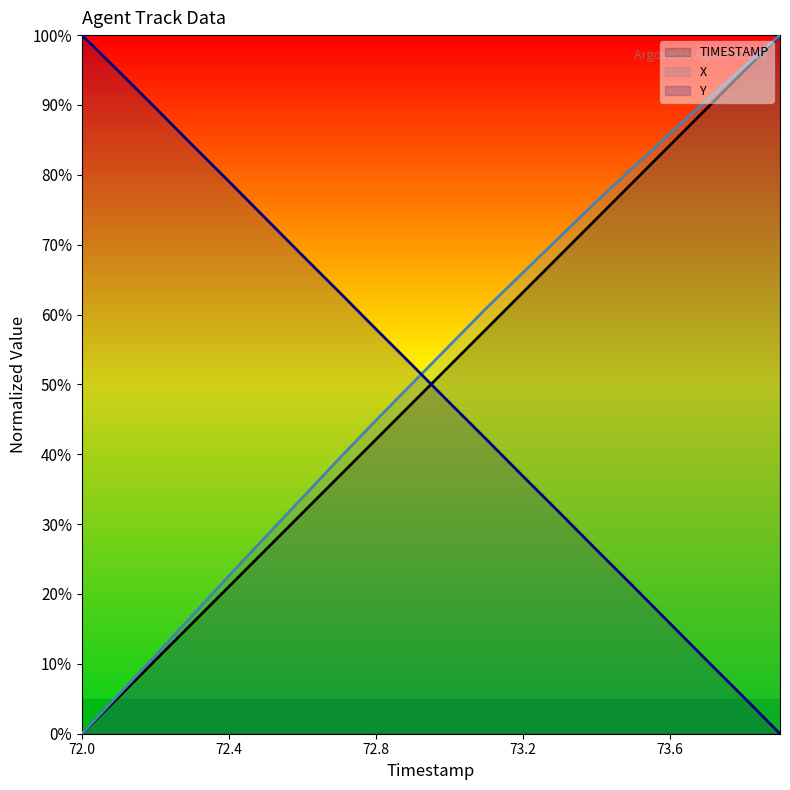

Between which two adjacent categories do Y and TIMESTAMP first intersect?

72.9 and 73.0